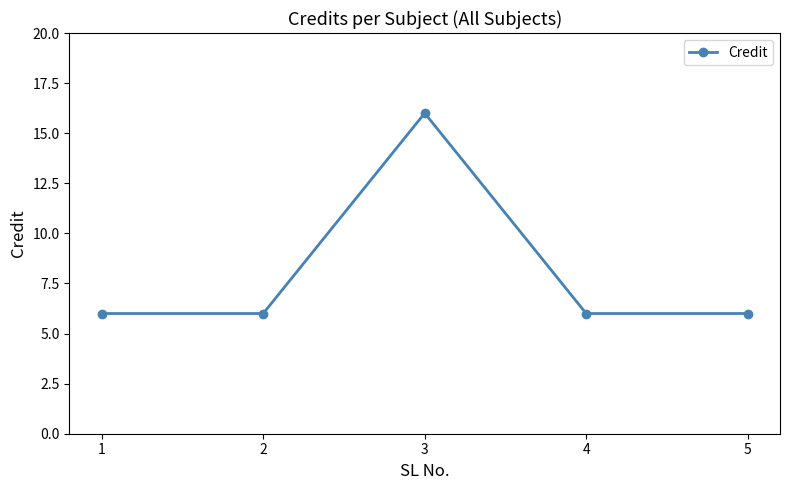

What is the smallest value displayed?

6